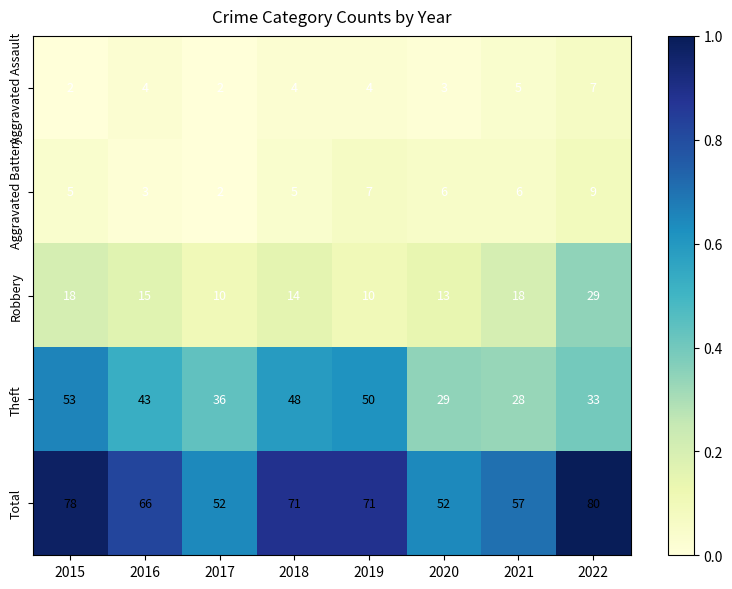

At which category is the sum across all series the highest?

2022